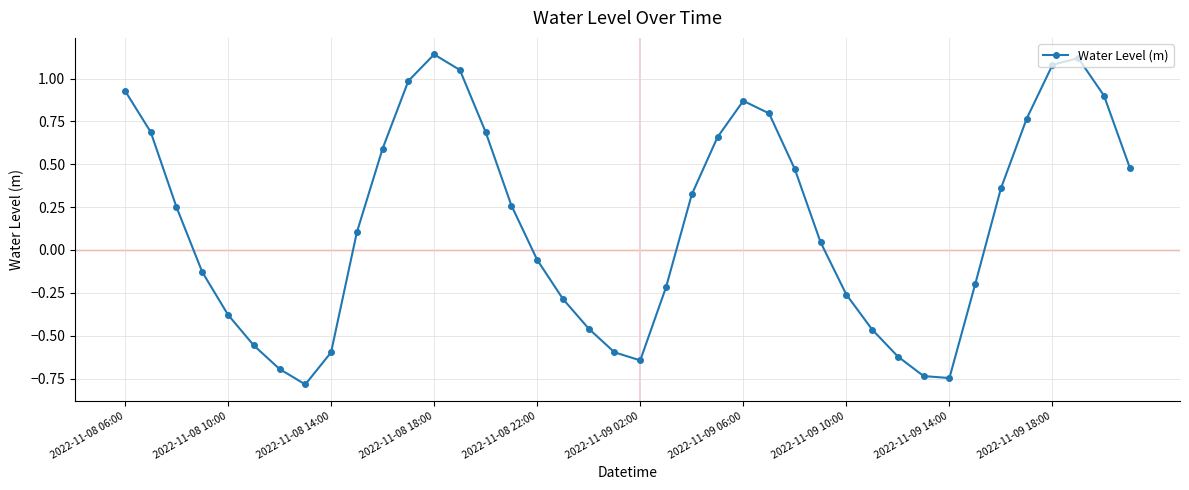

What is the sum of all values?

6.1